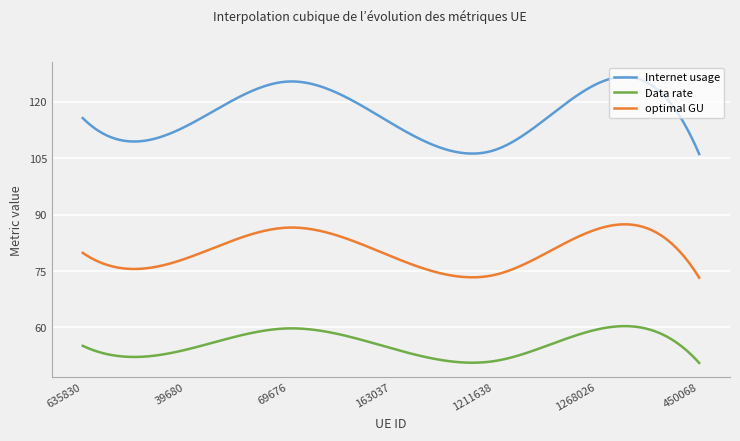

What is the maximum value shown in the chart?

126.7